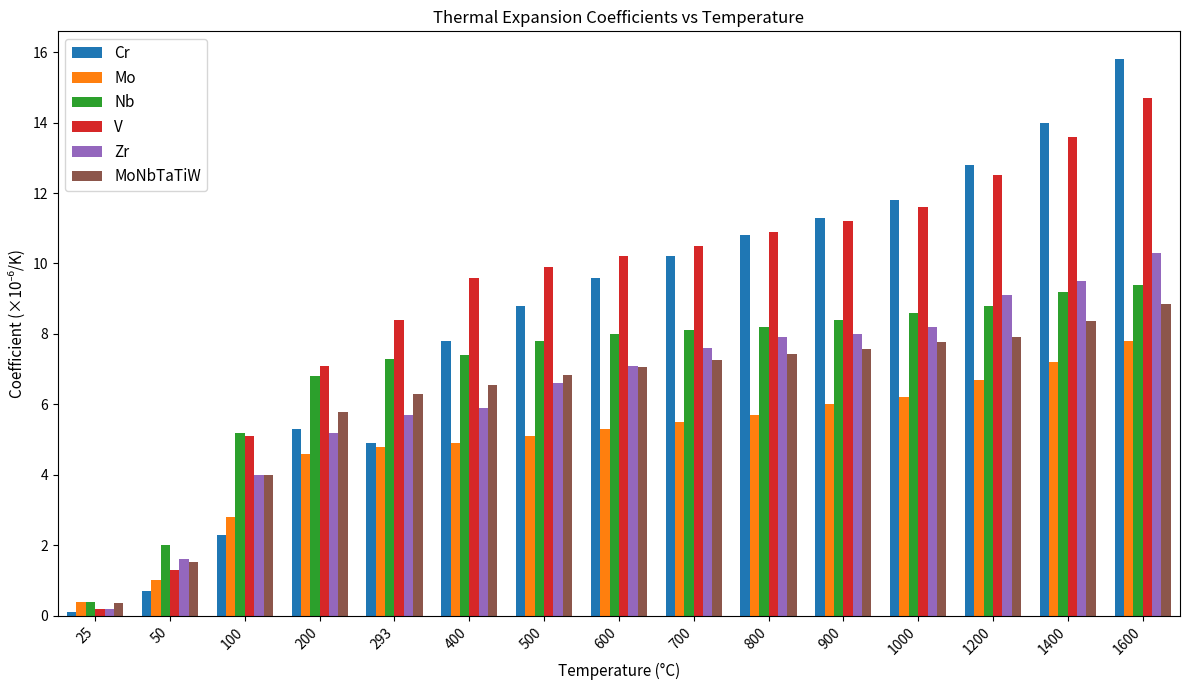

True or false: Nb has a value of 9.4 at 1600.

True